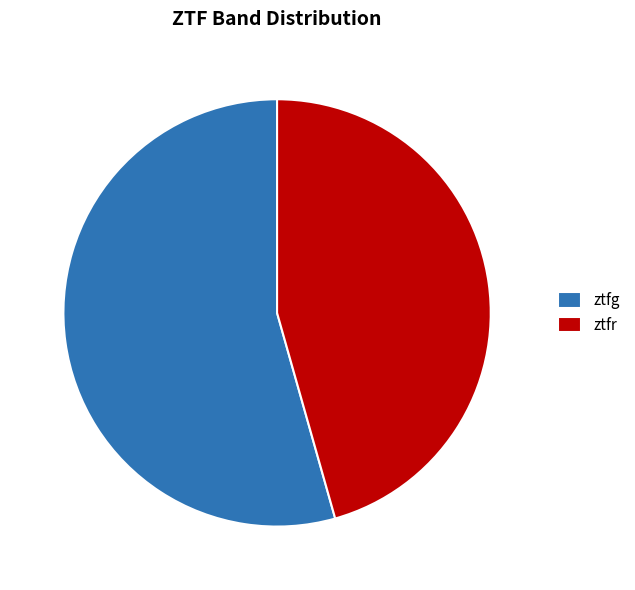

How many slices are in this pie chart?

2